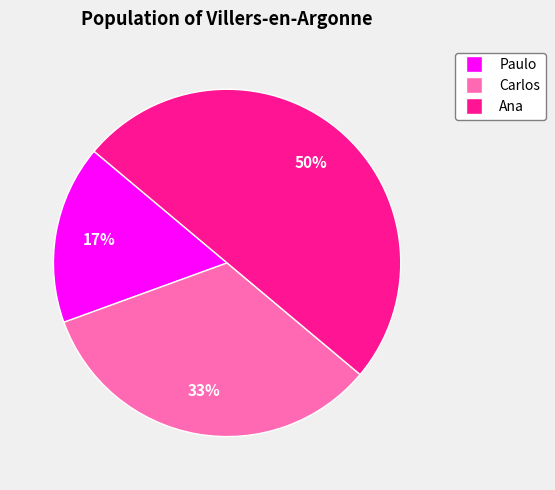

To the nearest percent, what percentage of the pie is Ana?

50%